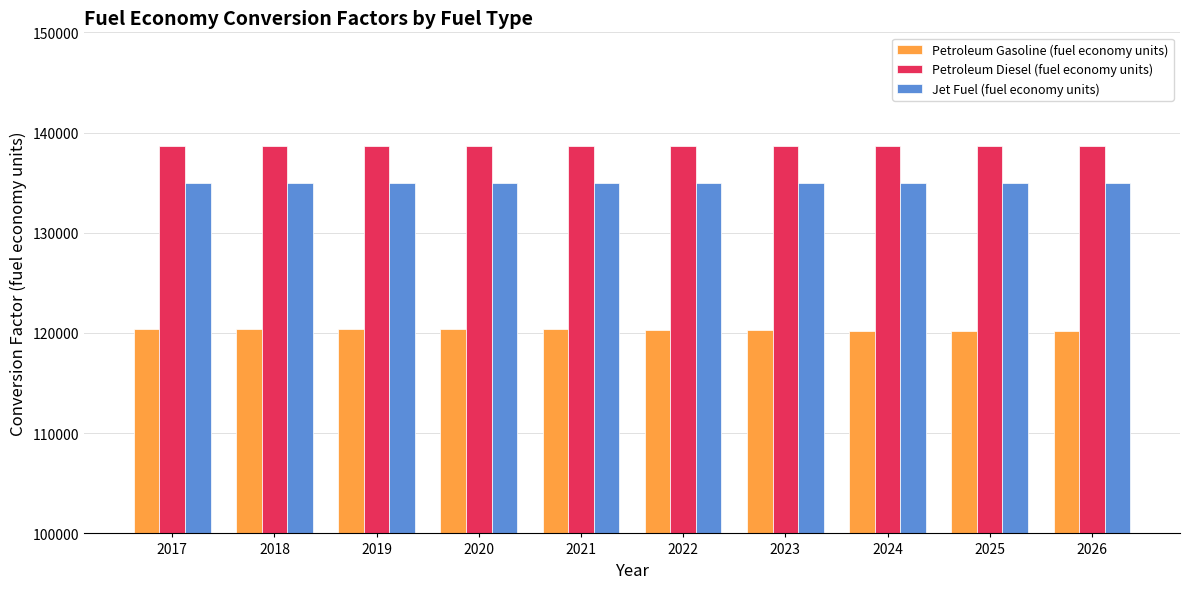

The value of Petroleum Diesel (fuel economy units) at 2023 is 138690.5. True or false?

True